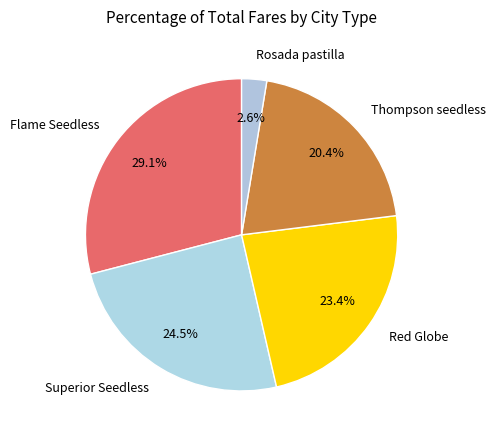

Does Rosada pastilla represent more than half of the total?

No